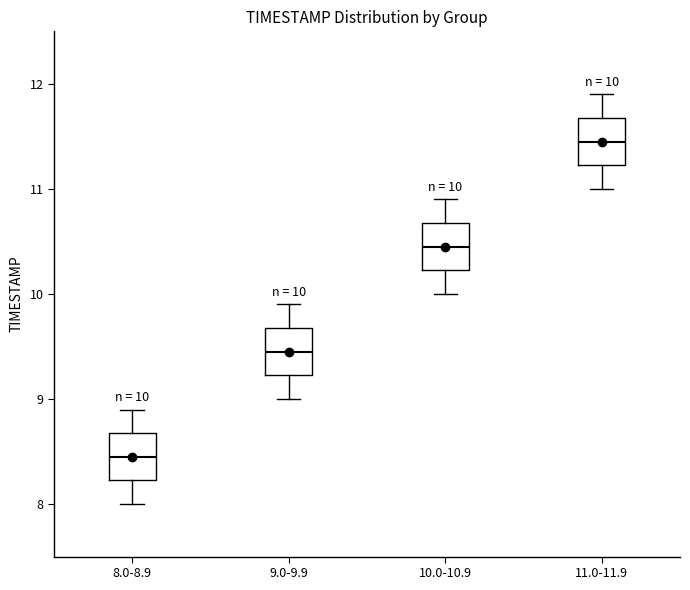

Which box's median line is the highest?

11.0-11.9